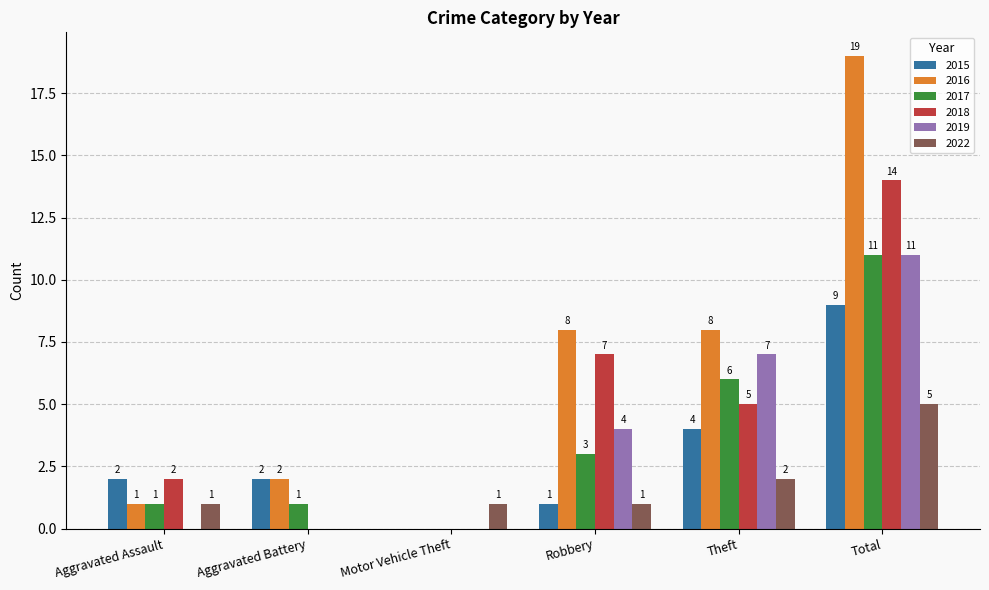

Reading left to right, transcribe all the data shown in this chart.

2015: 2	2	0	1	4	9
2016: 1	2	0	8	8	19
2017: 1	1	0	3	6	11
2018: 2	0	0	7	5	14
2019: 0	0	0	4	7	11
2022: 1	0	1	1	2	5